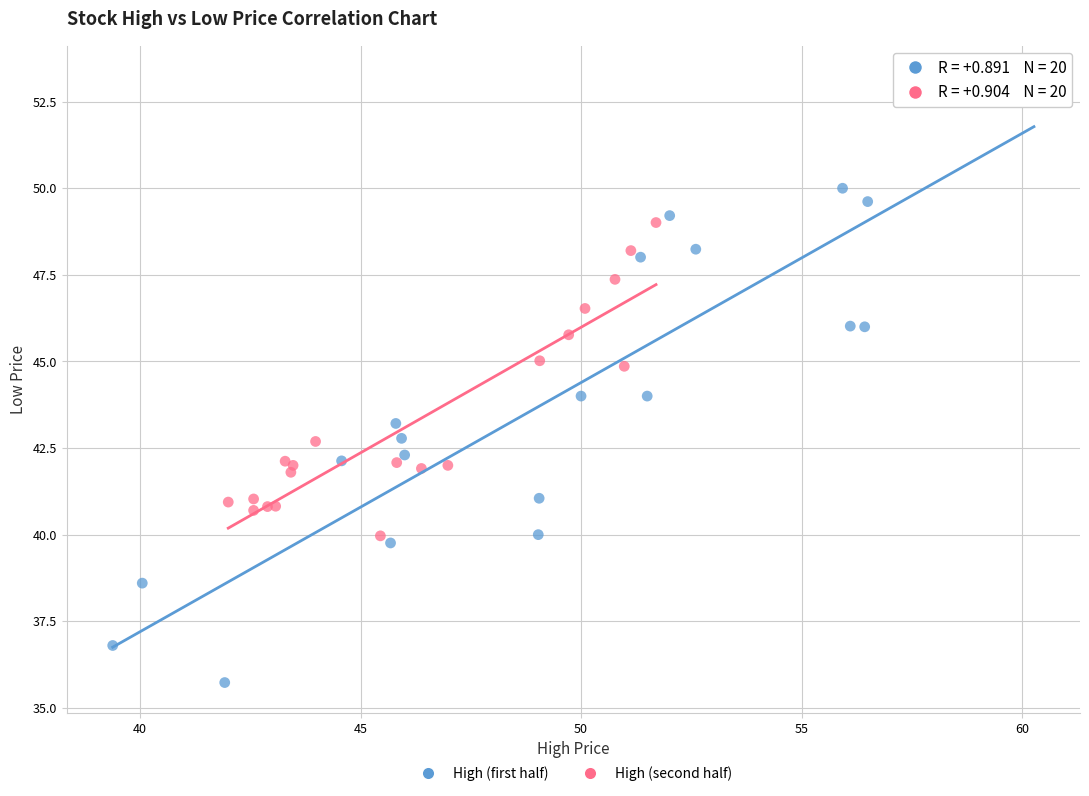

What are all the series names shown in the legend?

High (first half), High (second half)